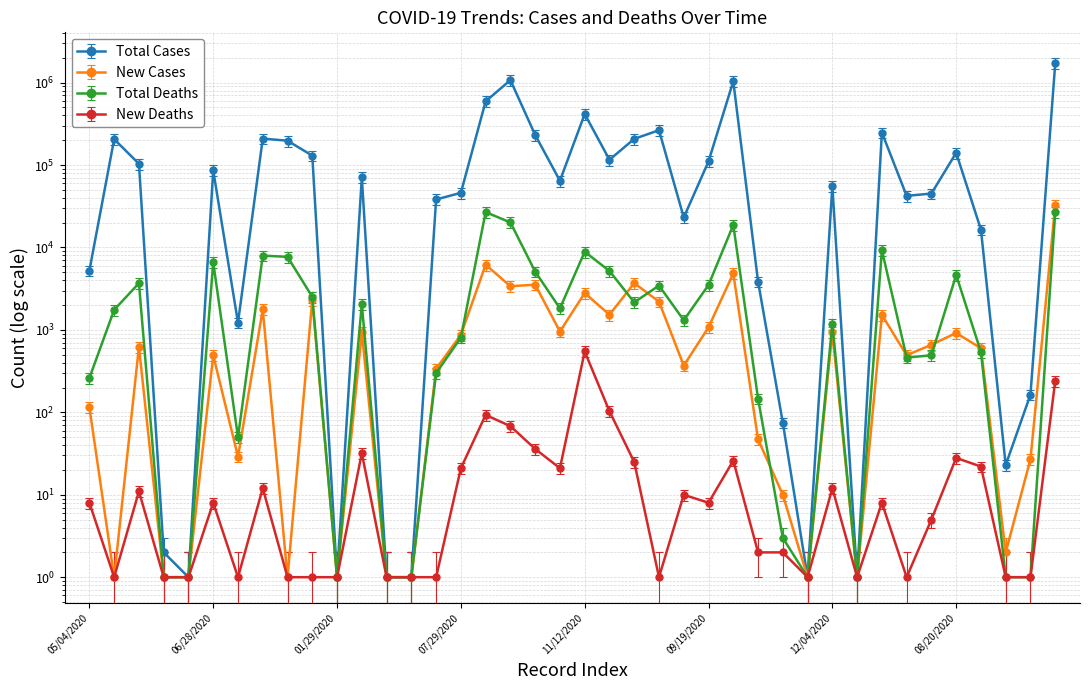

At which category does tot_death reach its first local peak?

08/21/2020 MD